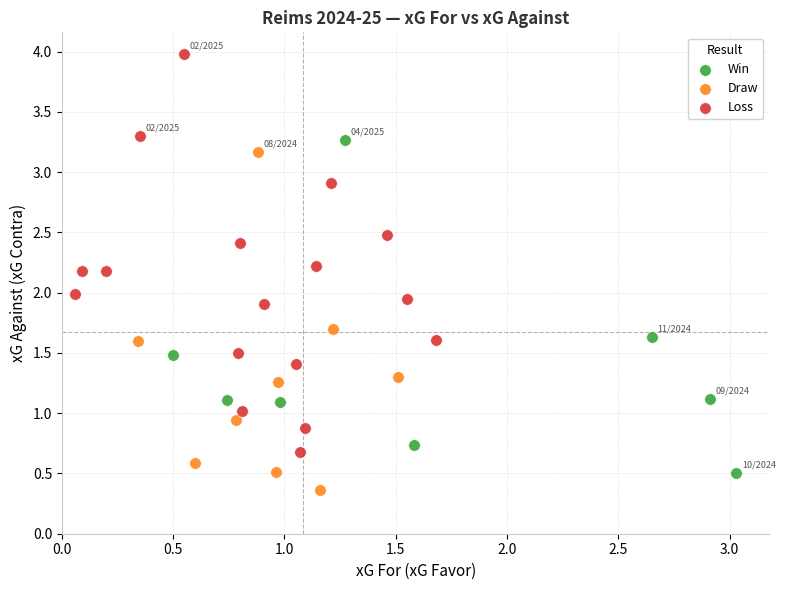

Which series has the widest spread of Y values?

Loss